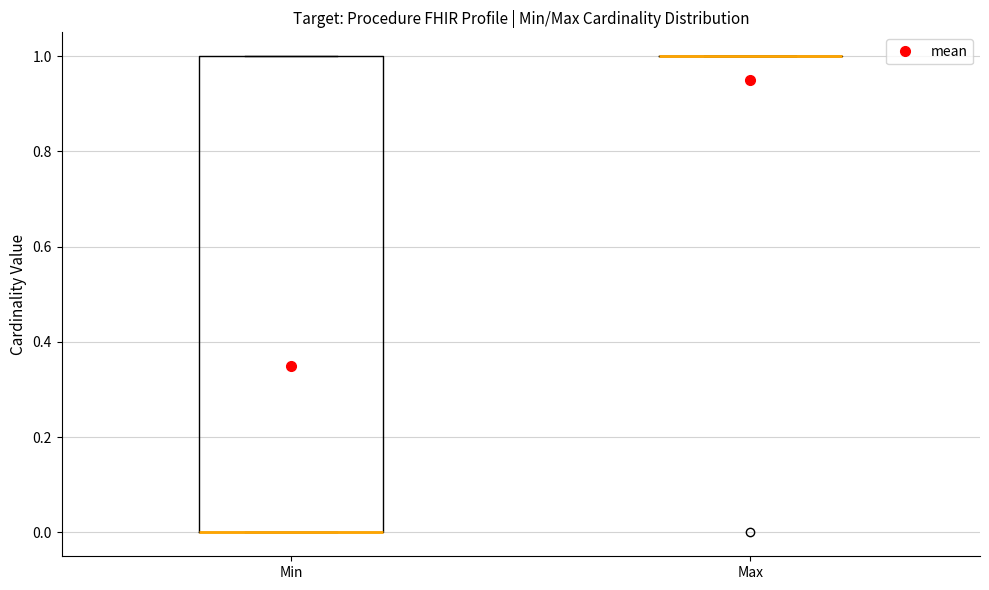

Which box is the tallest, from its lower edge to its upper edge?

Min